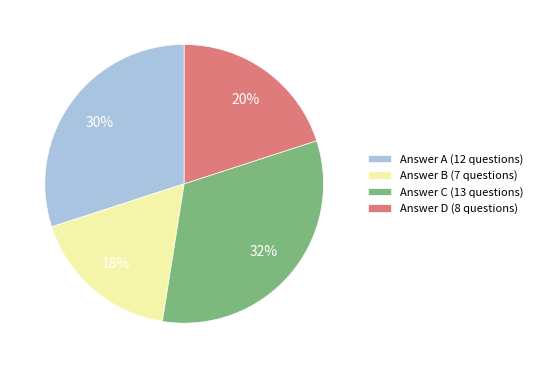

What percentage is the Answer A (12 questions) slice, to the nearest percent?

30%